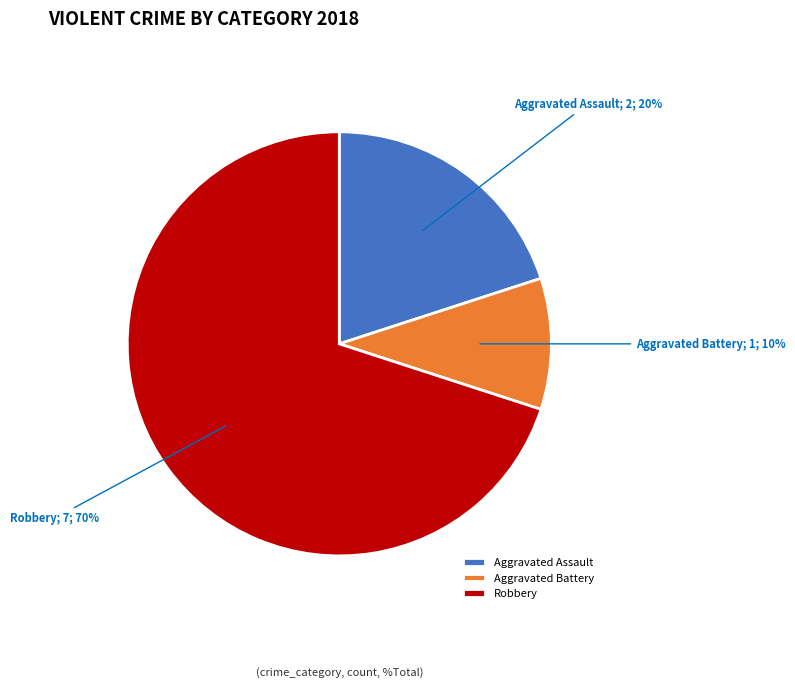

Is there a majority slice in this chart?

Yes